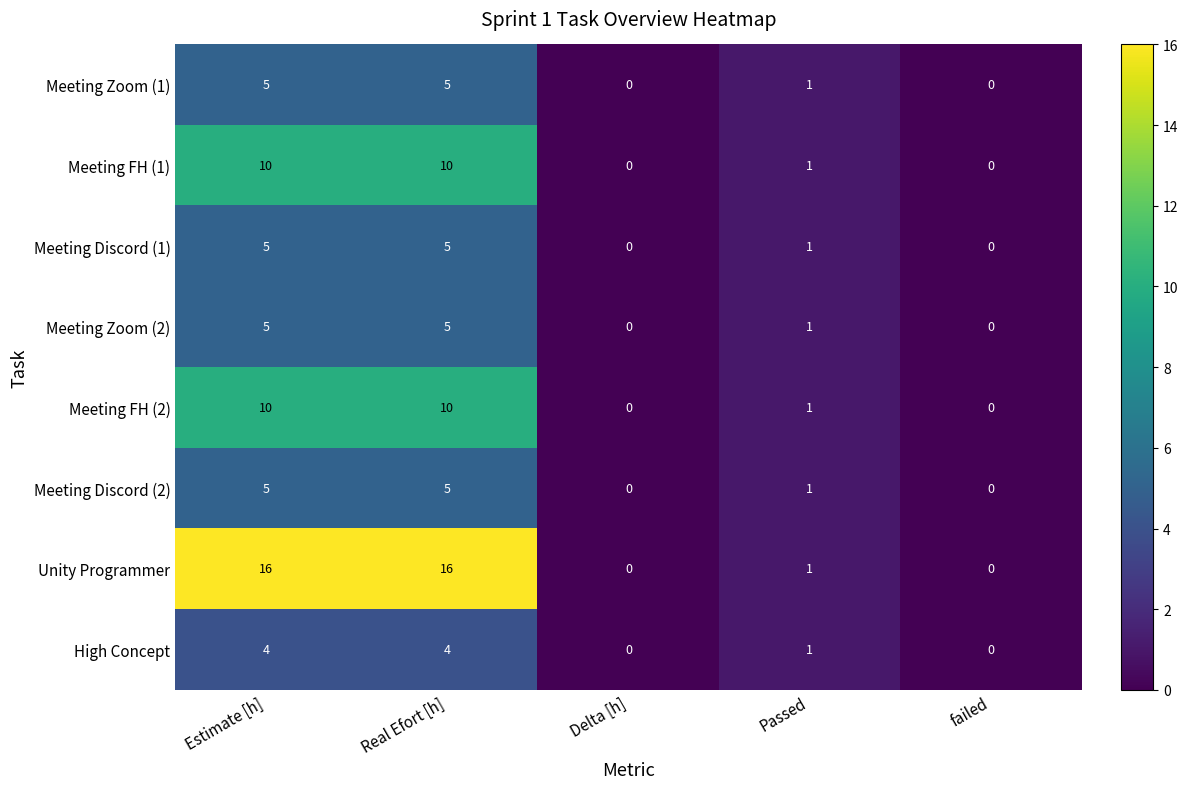

What is the spread (max minus min) of values at Real Efort [h]?

12